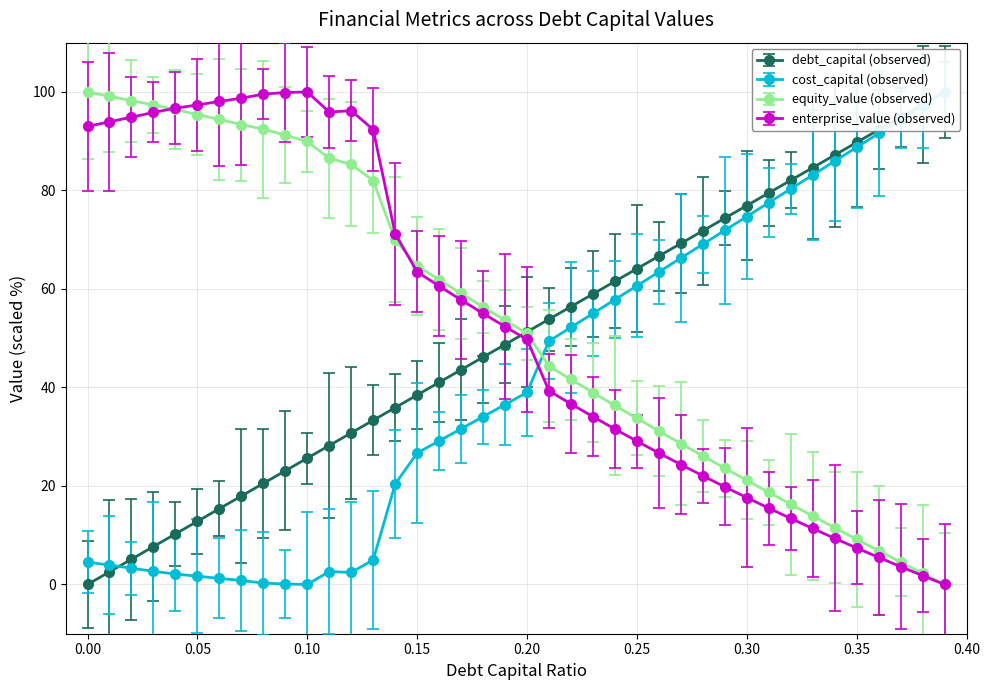

True or false: cost_capital and equity_value intersect in this chart.

True